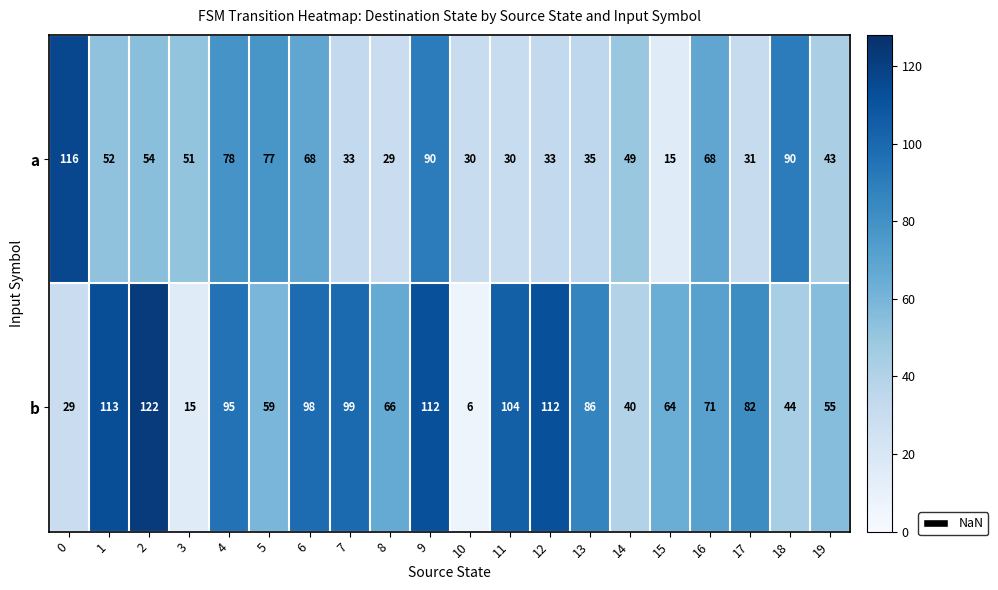

True or false: a has a value of 9 at 17.

False